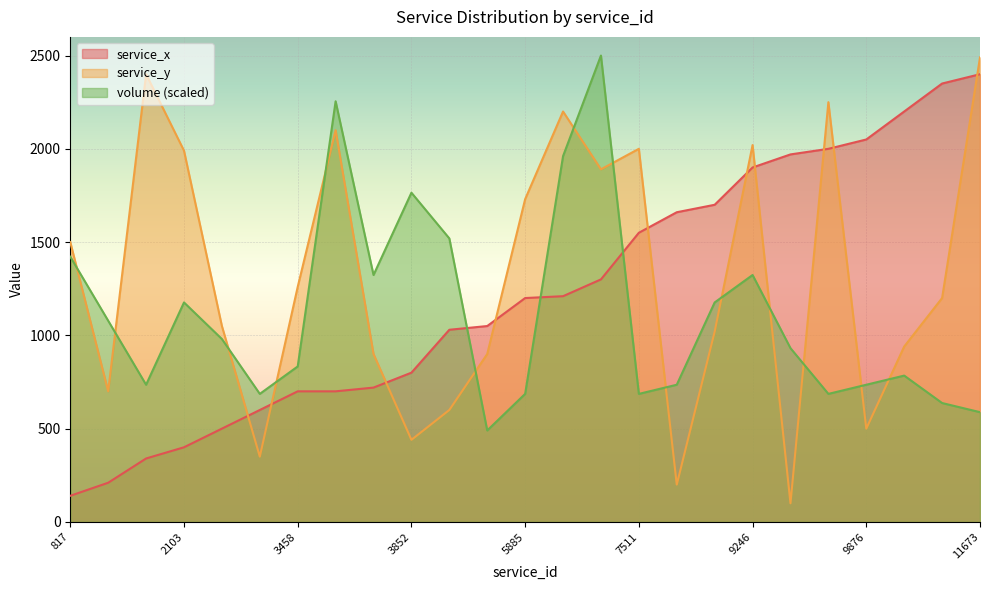

Which series has the largest total across all categories?

service_y